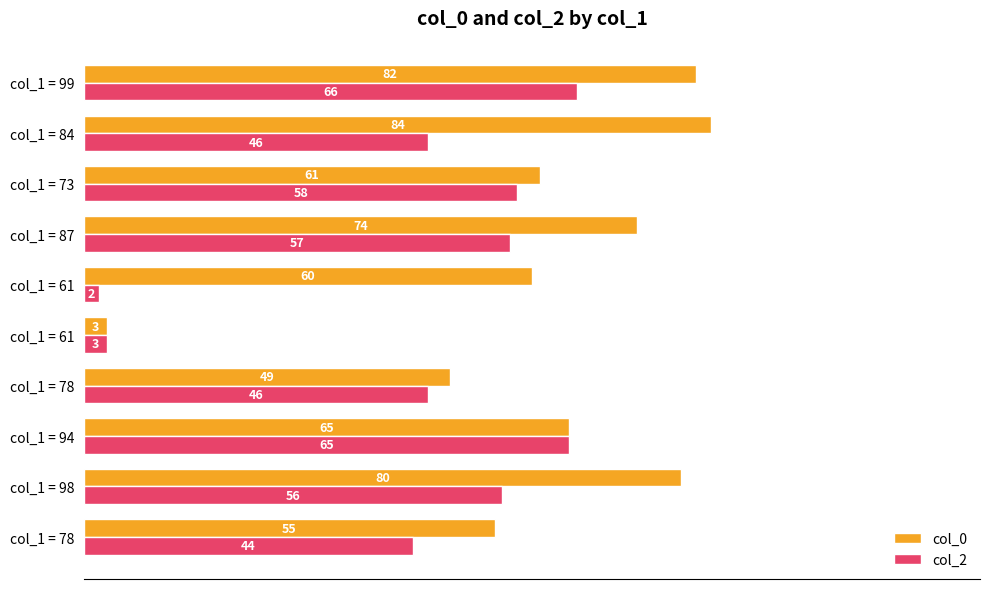

Count the number of categories in the chart.

10